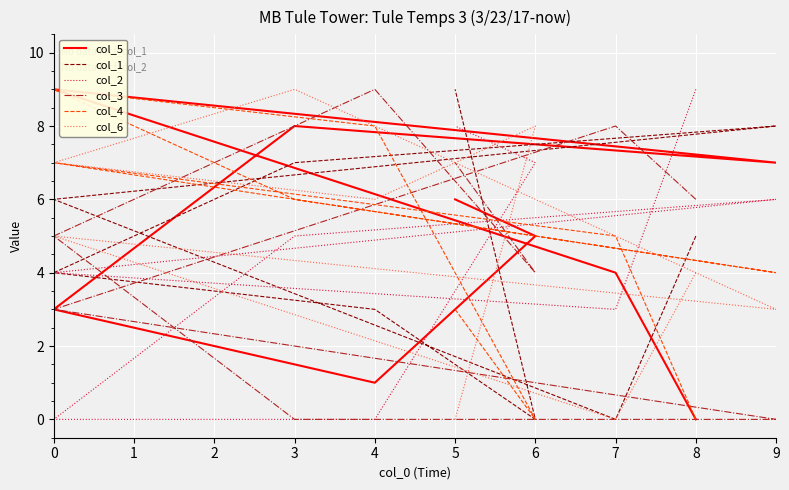

At which category is the sum across all series the highest?

3